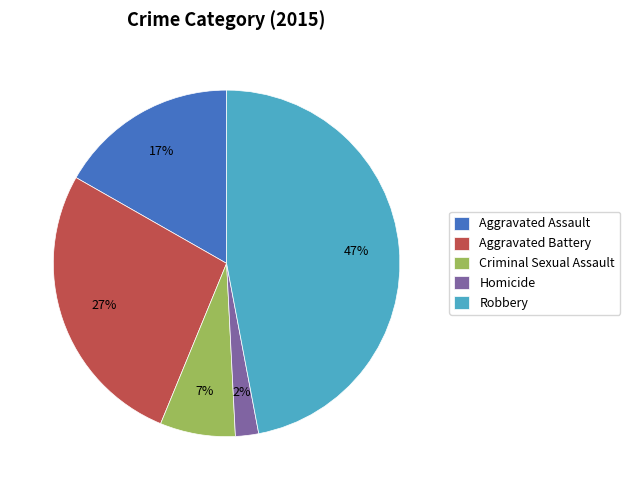

What is the ratio of the value at Aggravated Assault to the value at Robbery?

0.4